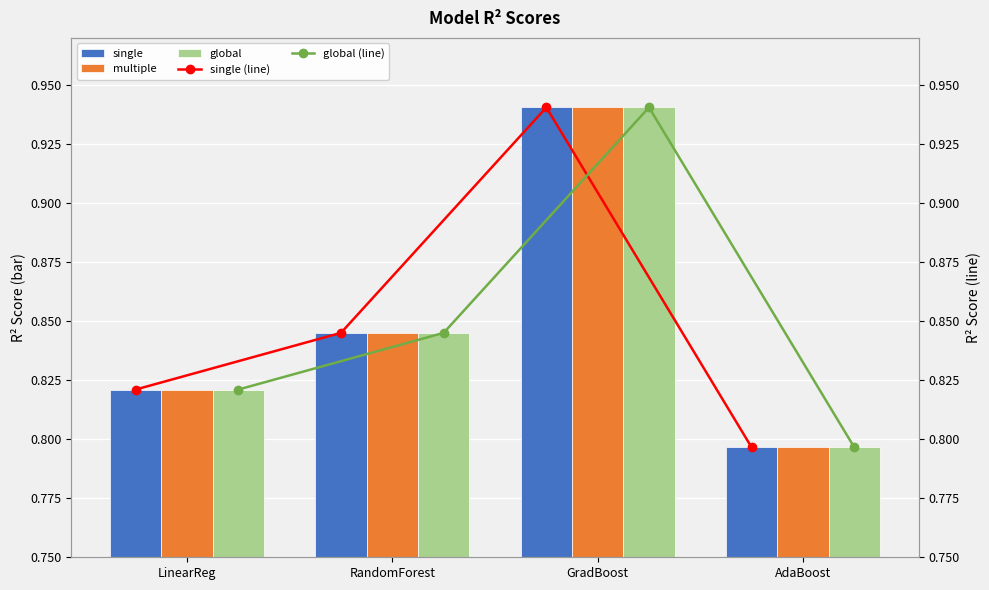

At which label does global reach its minimum?

AdaBoost